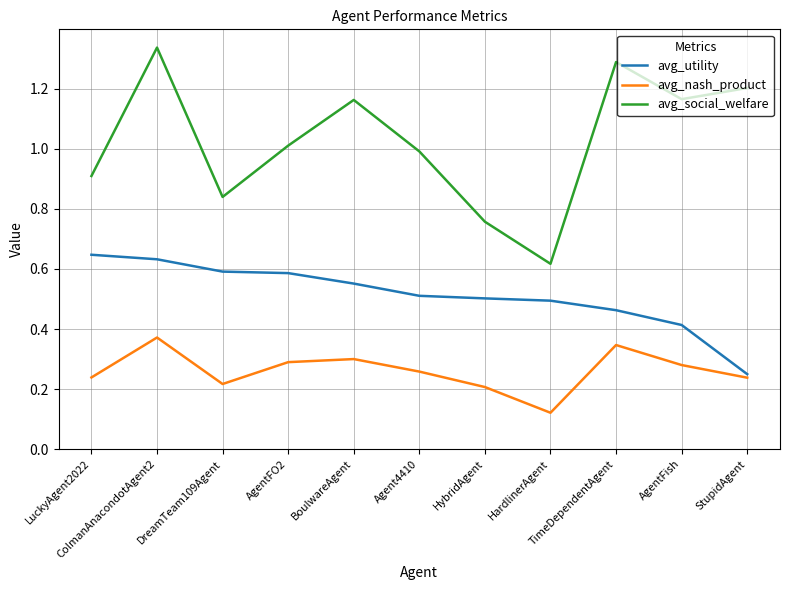

List the series in order of their peak value, highest first.

avg_social_welfare, avg_utility, avg_nash_product